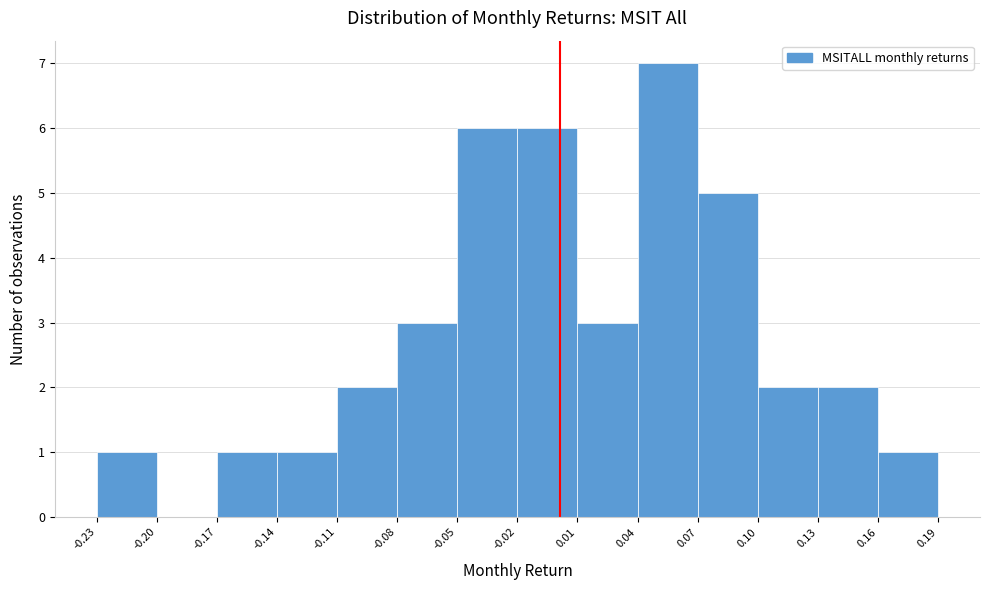

Reading left to right, transcribe this chart: for each bar, give the range it covers on the x-axis and its height. The values are not printed on the chart, so give them approximately, as read against the axis.

-0.23 to -0.20: 1
-0.20 to -0.17: 0
-0.17 to -0.14: 1
-0.14 to -0.11: 1
-0.11 to -0.08: 2
-0.08 to -0.05: 3
-0.05 to -0.02: 6
-0.02 to 0.01: 6
0.01 to 0.04: 3
0.04 to 0.07: 7
0.07 to 0.10: 5
0.10 to 0.13: 2
0.13 to 0.16: 2
0.16 to 0.19: 1